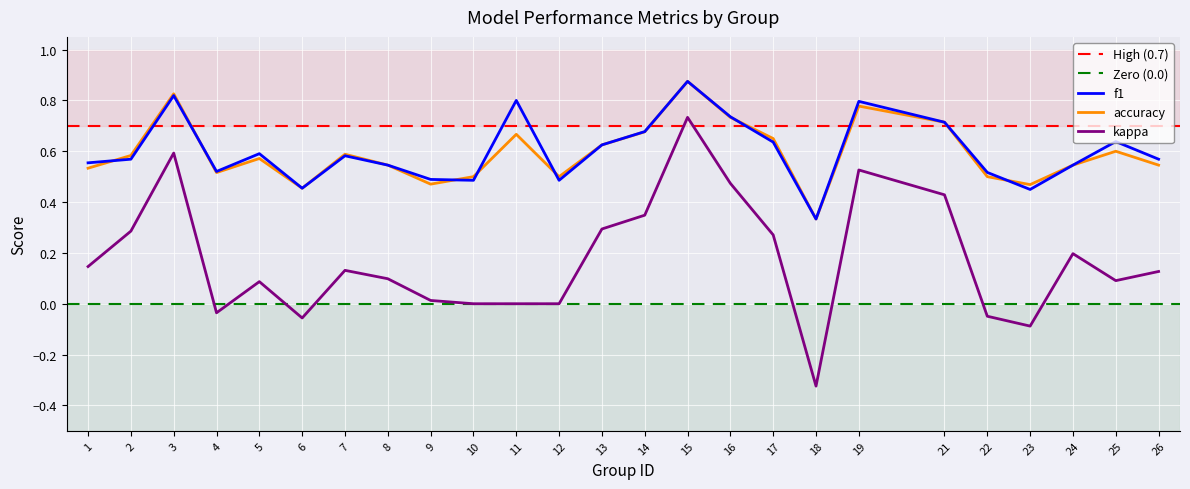

The value of f1 at 15 is 0.9. True or false?

True